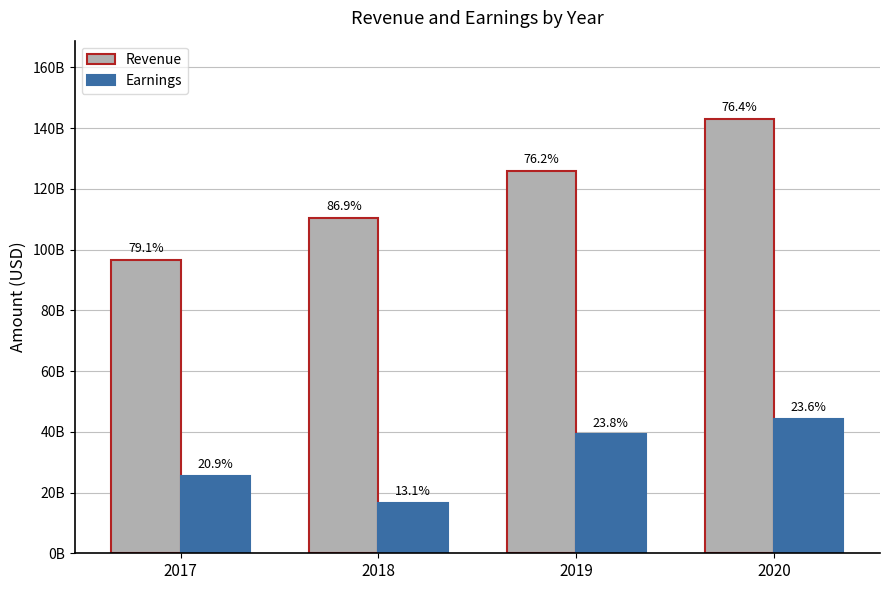

Where is Earnings nearest to the value 30426000000?

2017